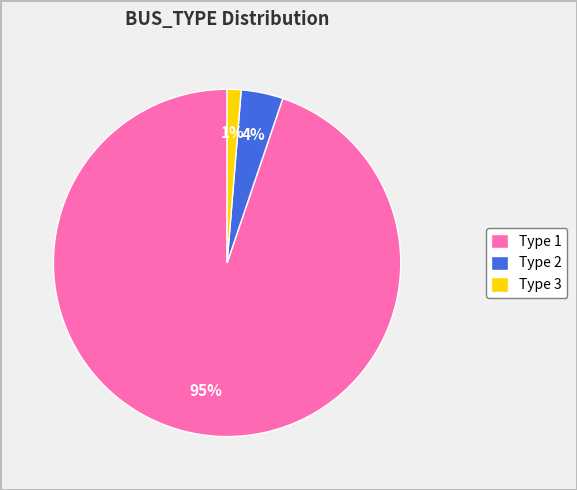

Is it true that Type 1 is 99% of the pie?

False